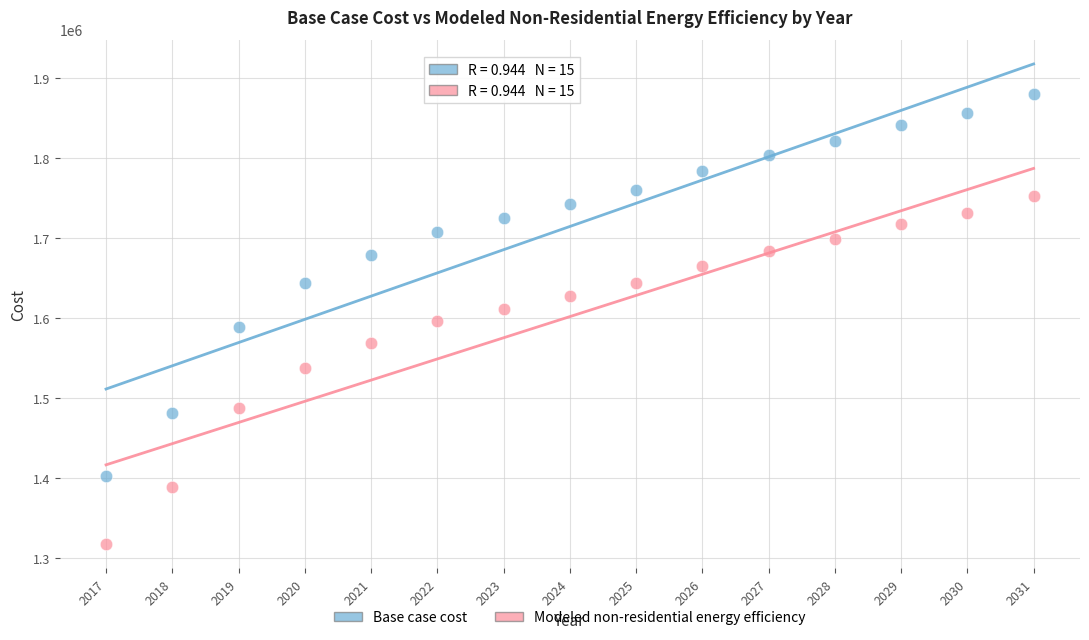

Which series has the widest spread of Y values?

Base case cost